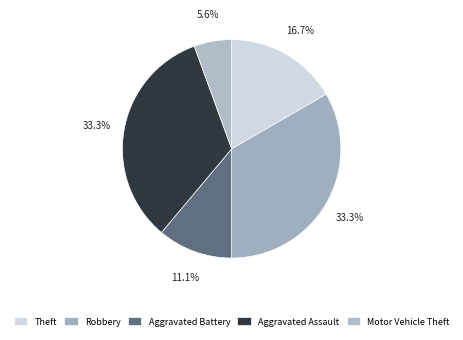

How many slices are in this pie chart?

5